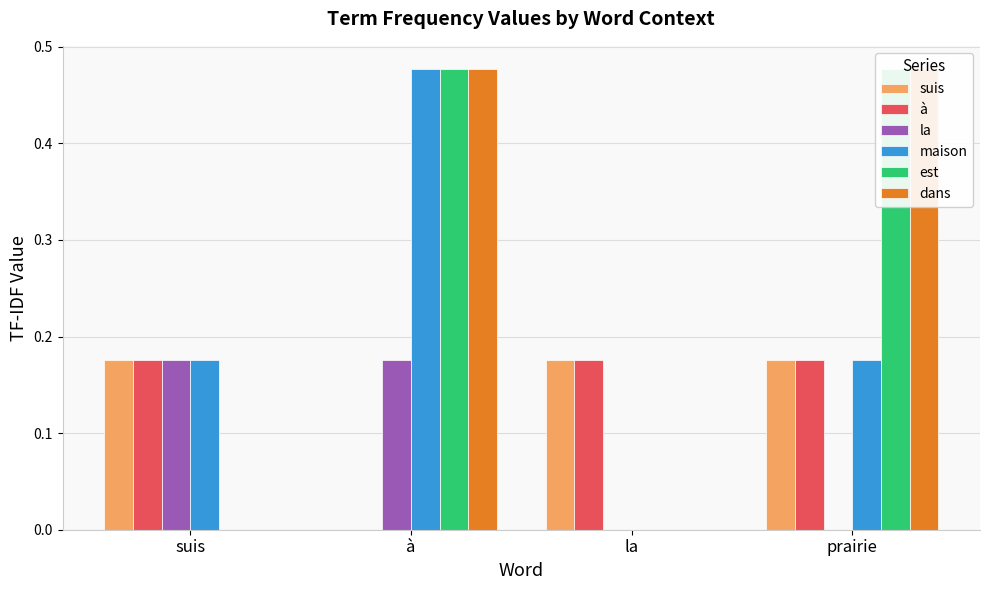

What is the label of the 3rd bar from the right?

à